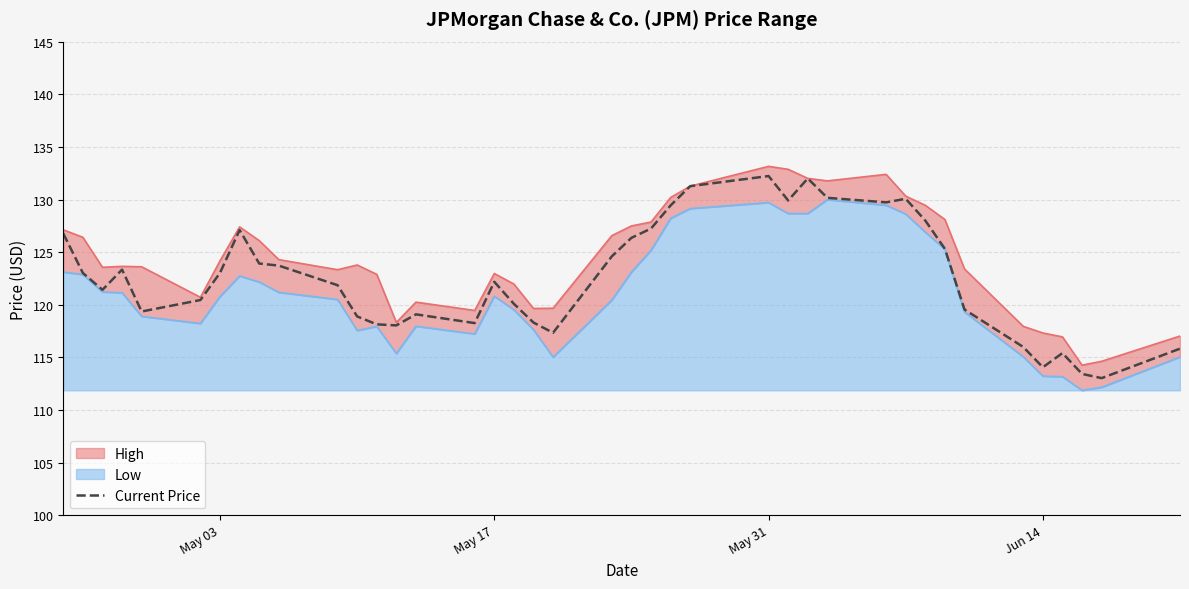

How many data points are less than 123?

20